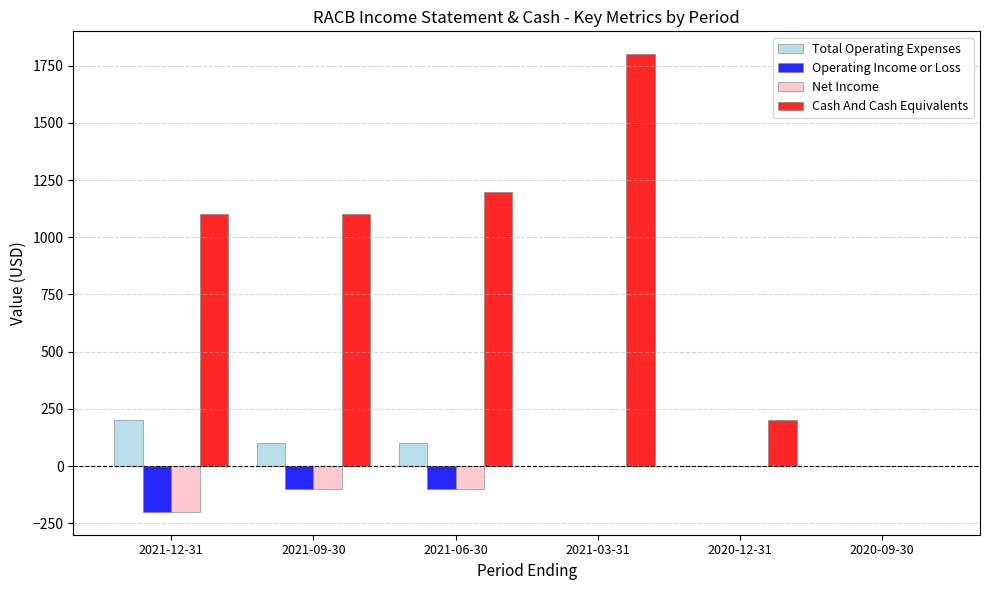

At which label does Total Operating Expenses reach its peak?

2021-12-31